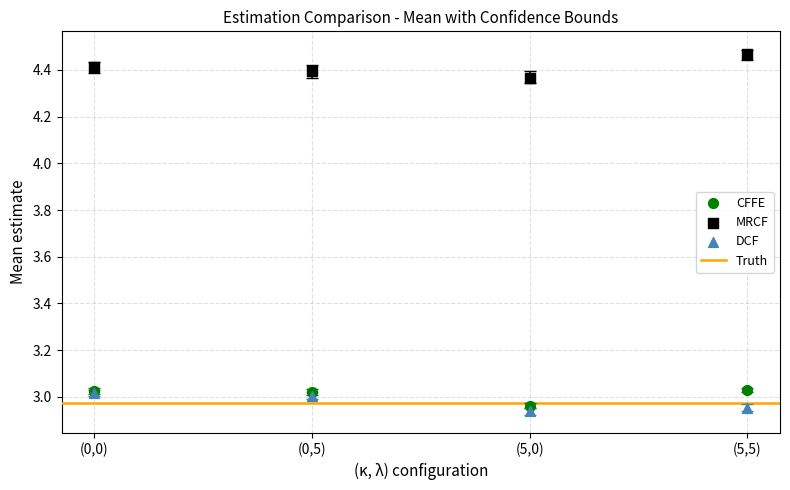

Which series contains the lowest Y value?

DCF